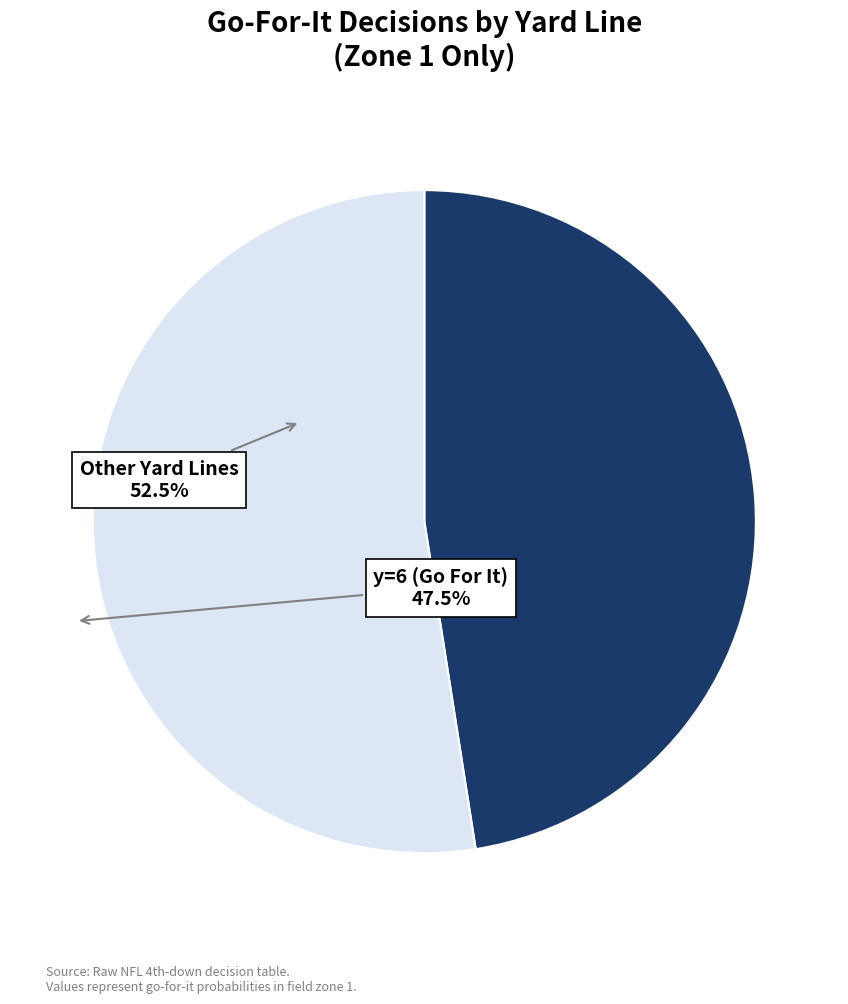

Does any single category account for the majority?

Yes